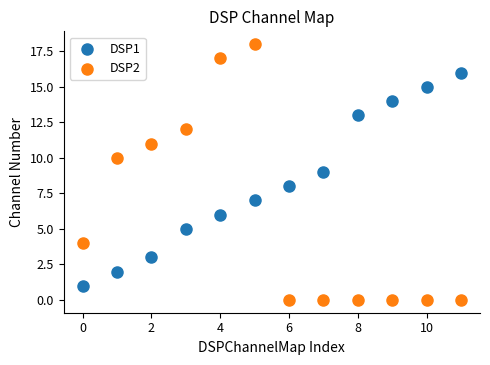

Which series has the widest spread of Y values?

DSP2